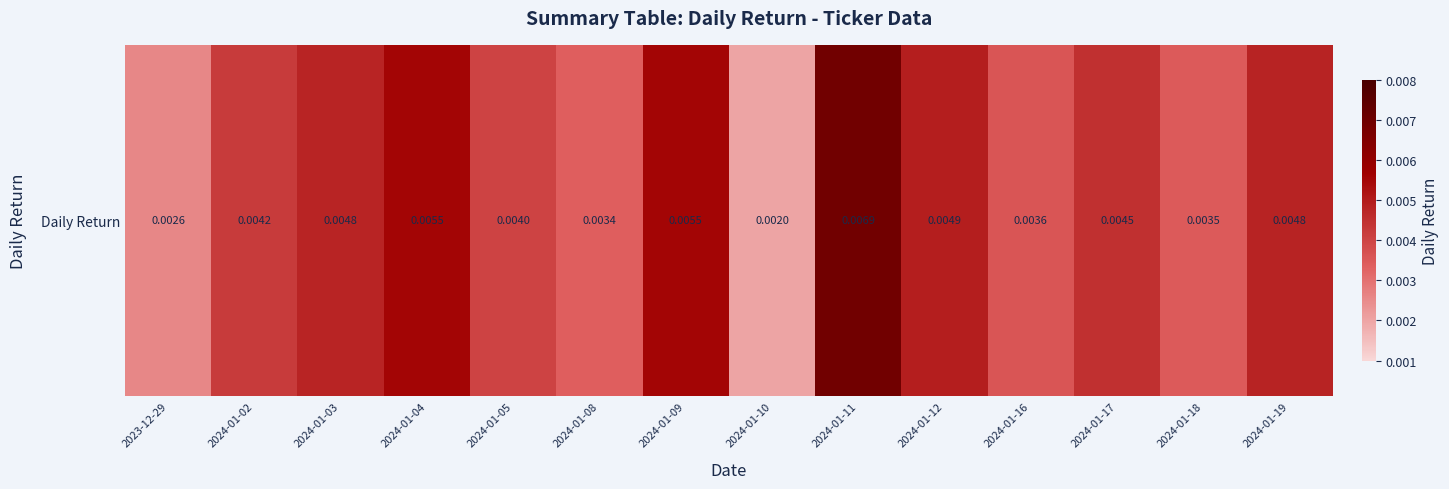

How many data points does each series have?

14